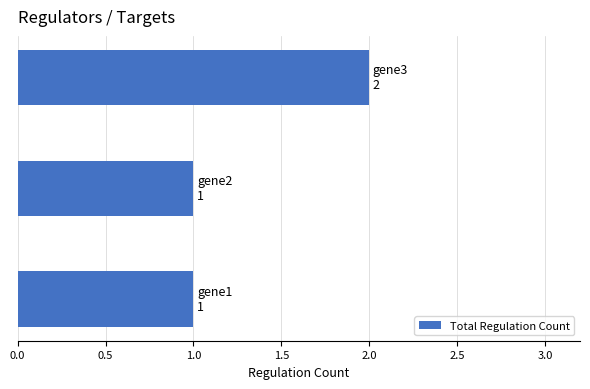

How many categories are shown in the chart?

3